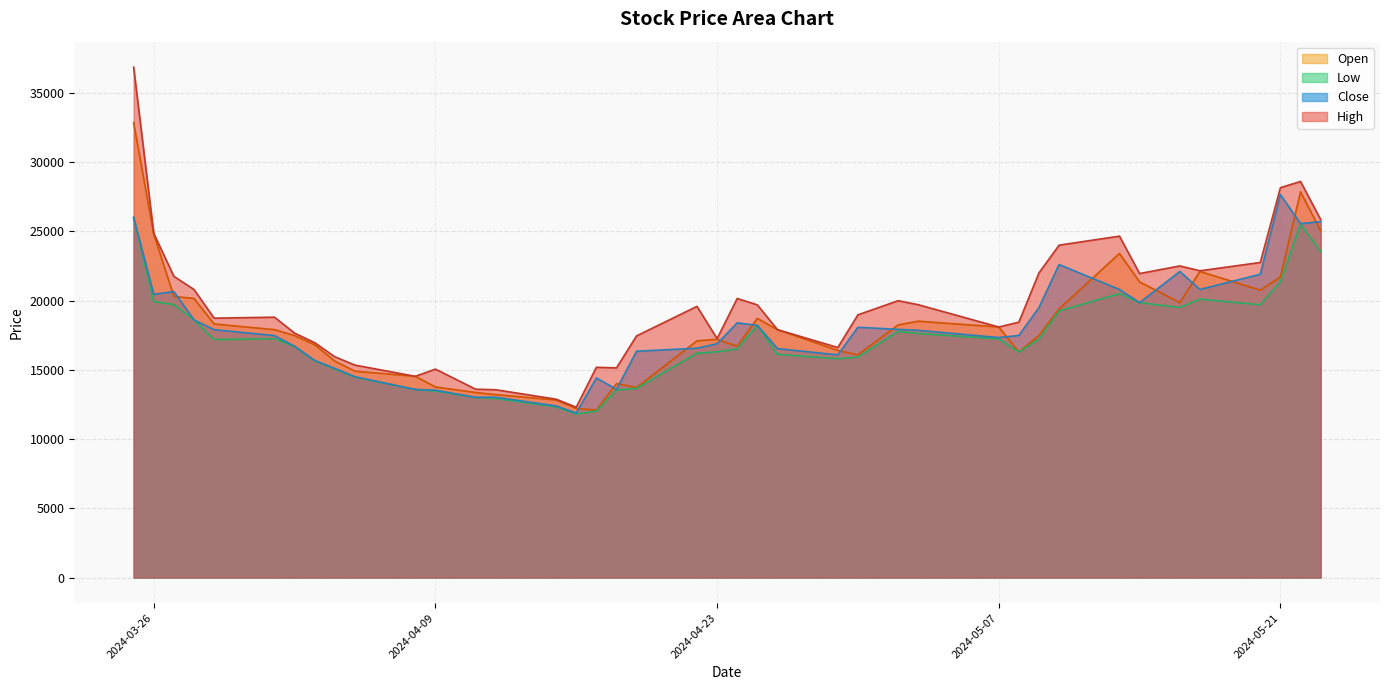

Read the Low value at 2024-04-01, to the nearest 100.

17200